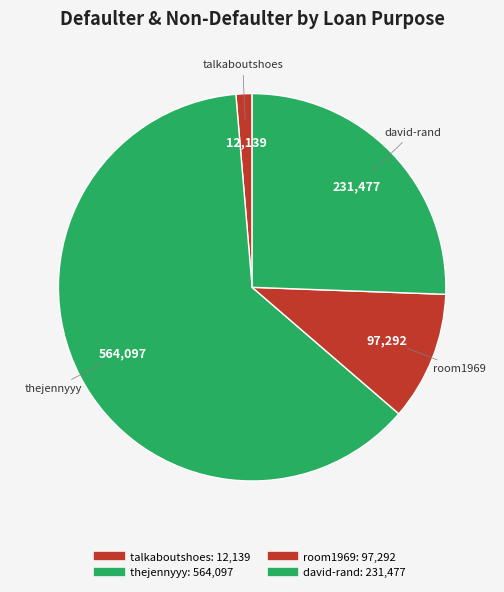

How many segments does this pie chart have?

4